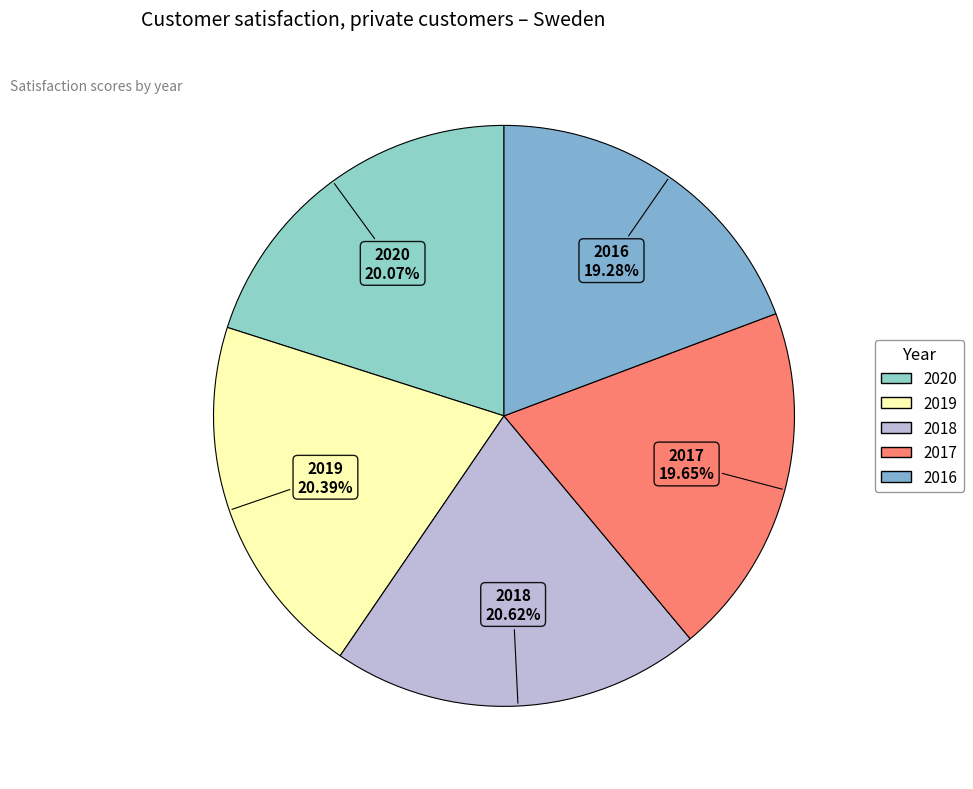

How many segments does this pie chart have?

5